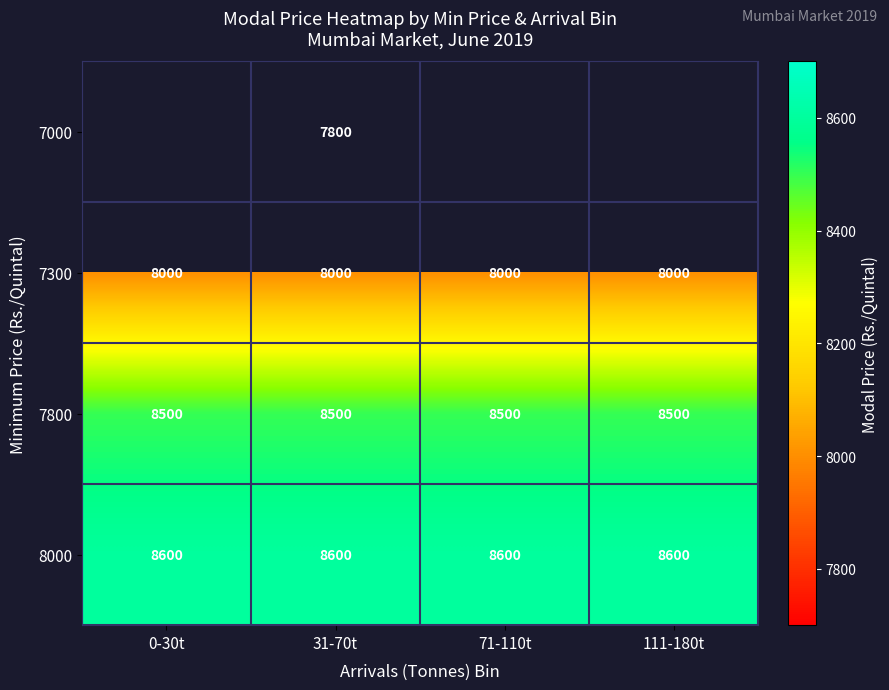

Is it true that 7300 equals 3920 at 0-30t?

False